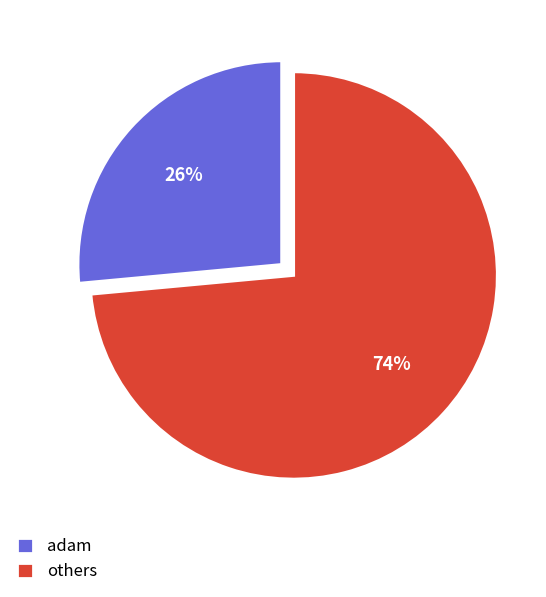

To the nearest percent, what portion does adam represent?

26%